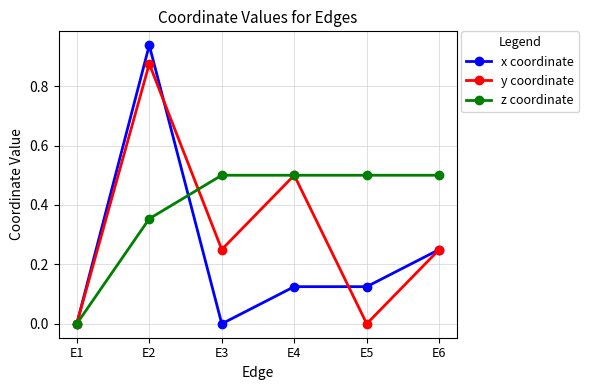

Is it true that z coordinate equals 0.9 at E6?

False